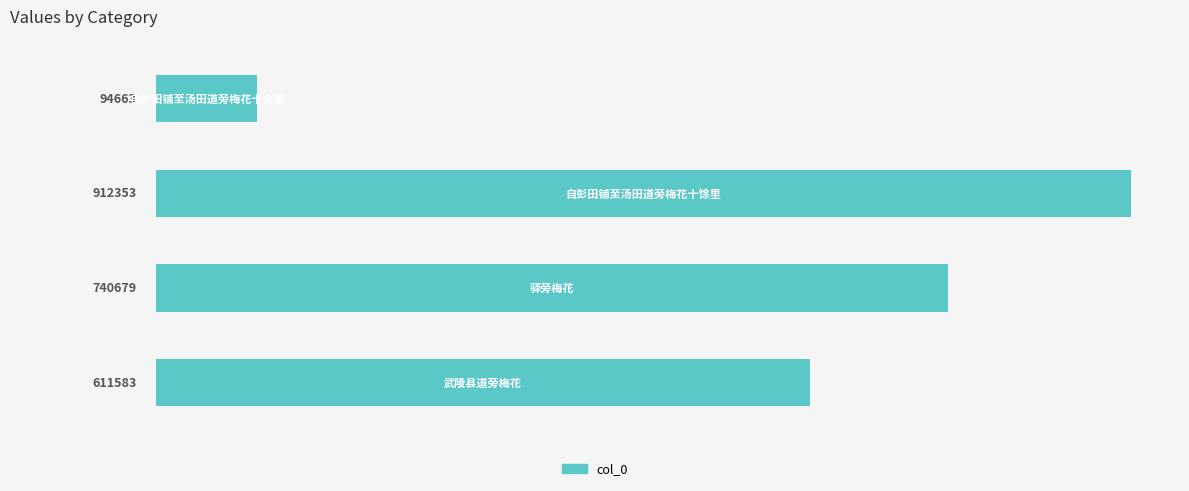

Count the values in the range 611583 to 912353.

3